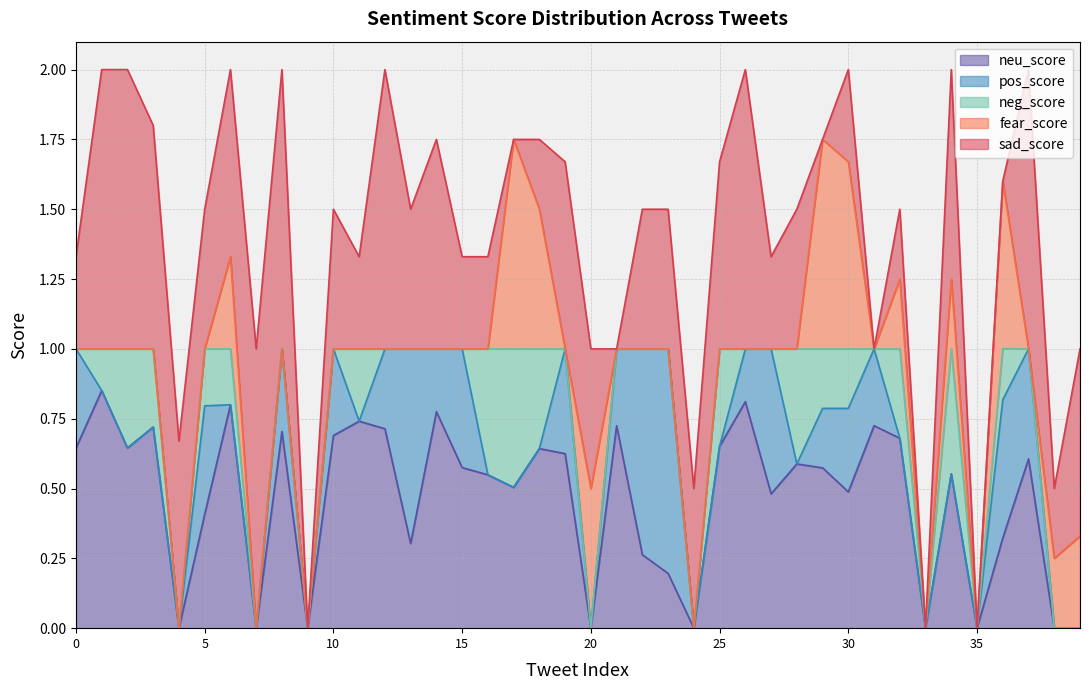

Does the chart display data point markers on the line(s)?

No